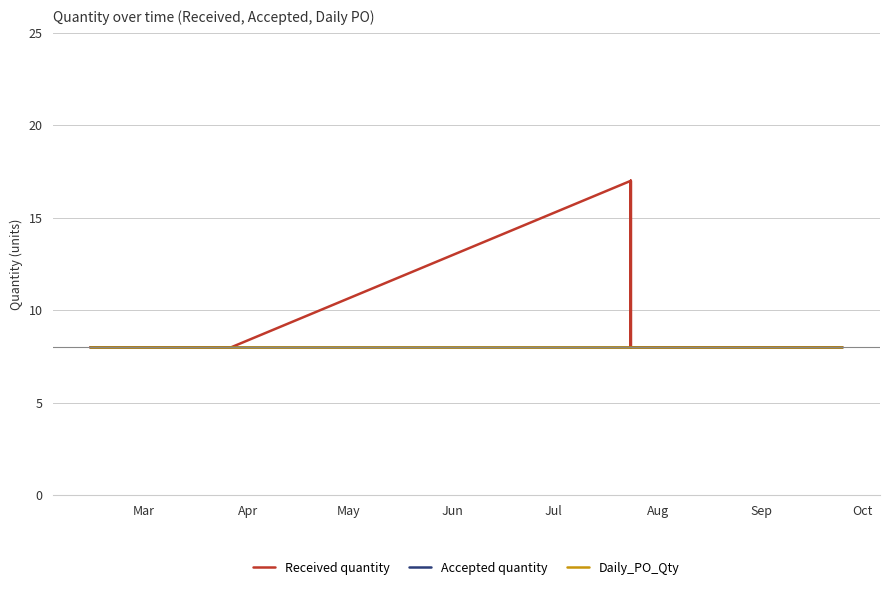

Which series has the largest total across all categories?

Received quantity